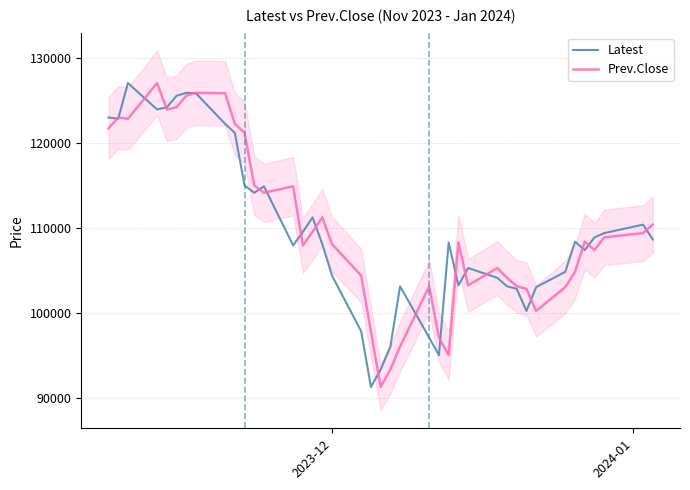

What is the value of the Latest point at the 35th from the left?

108400